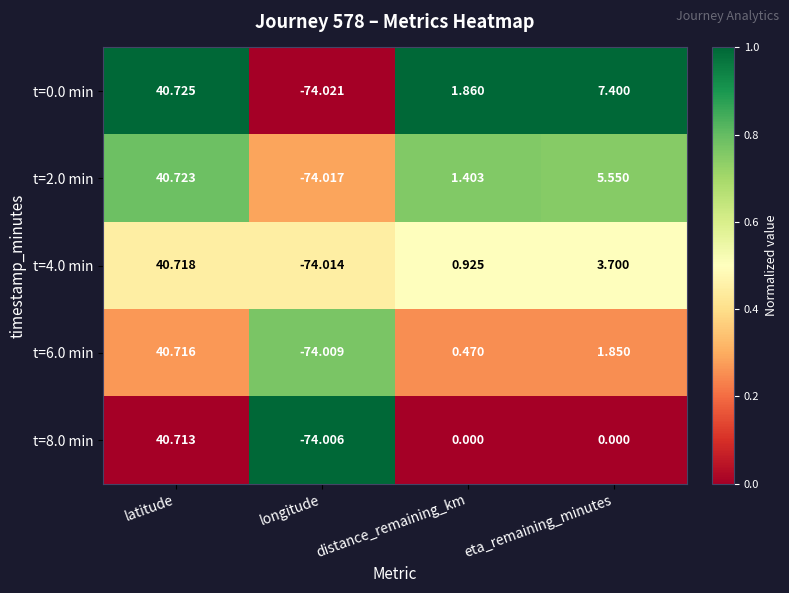

Where is t=4.0 min nearest to the value -16?

distance_remaining_km